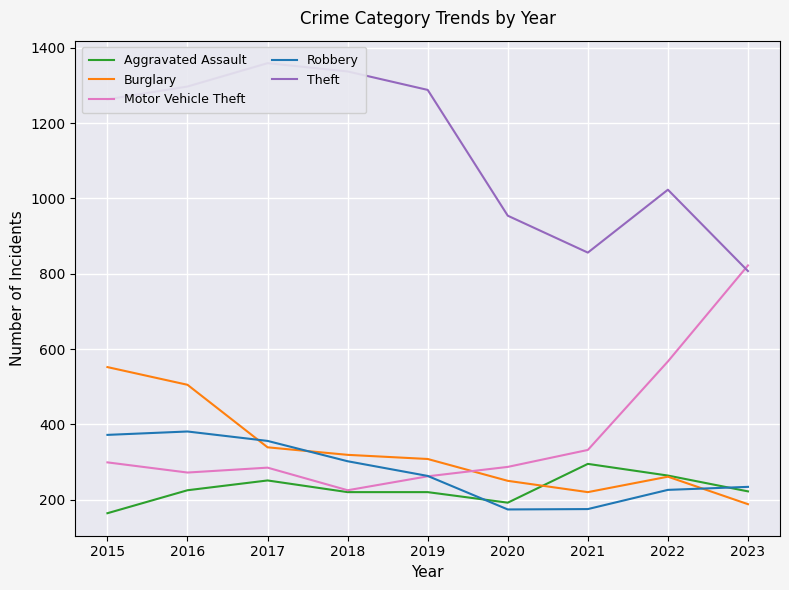

Which label corresponds to the smallest value in the chart?

2015